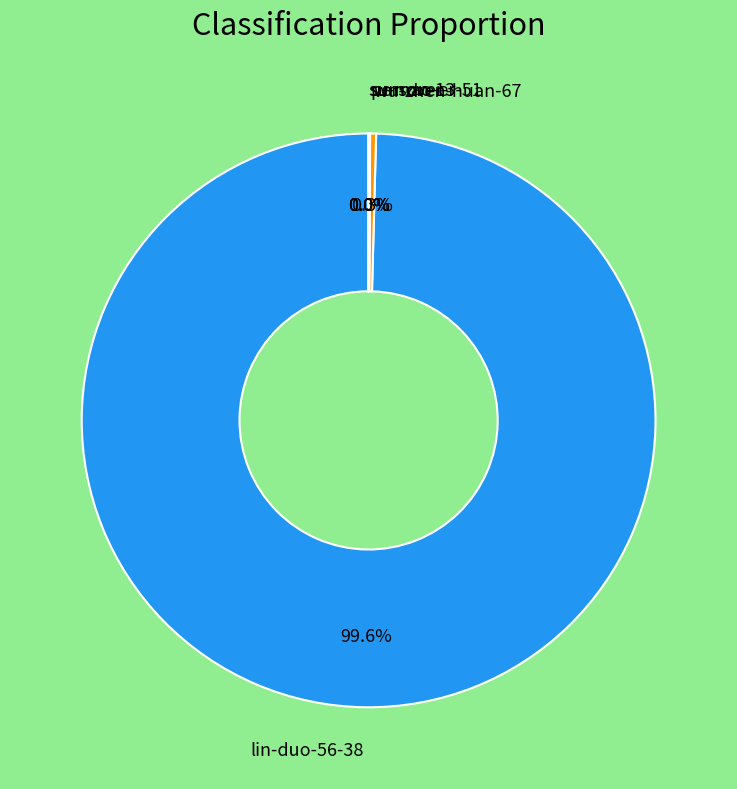

Does any single category account for the majority?

Yes